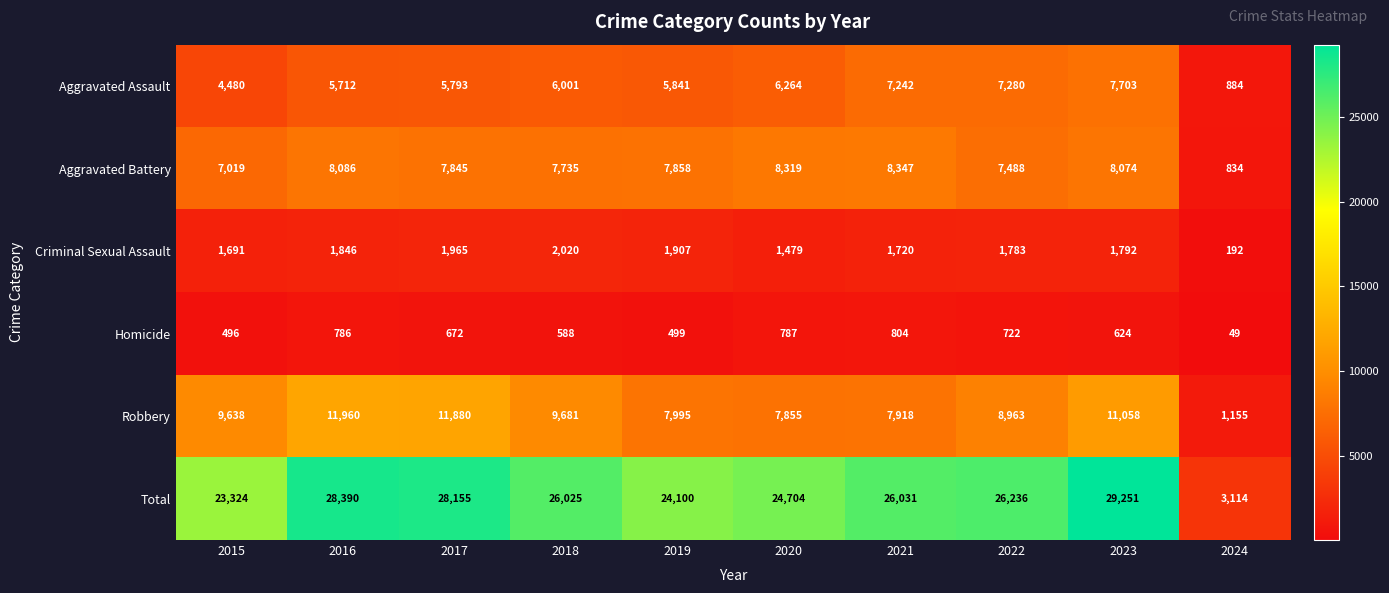

At which label does Homicide first exceed 672?

2016